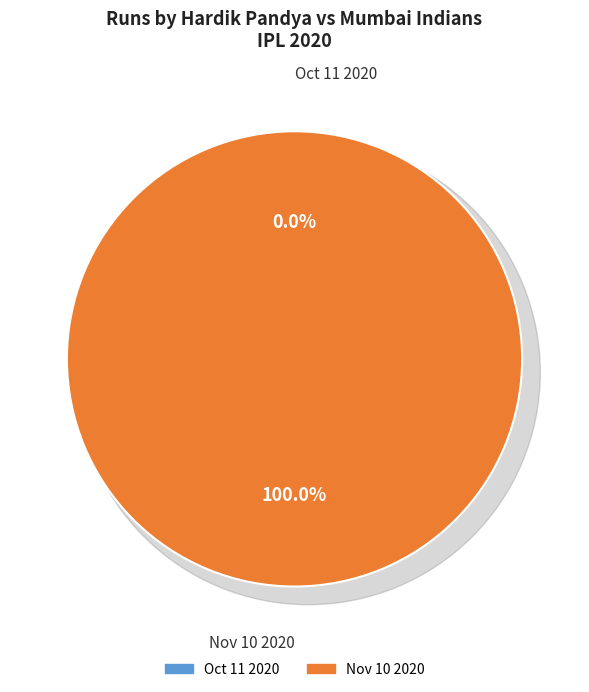

The Oct 11 2020 slice represents 1% of the pie. True or false?

False